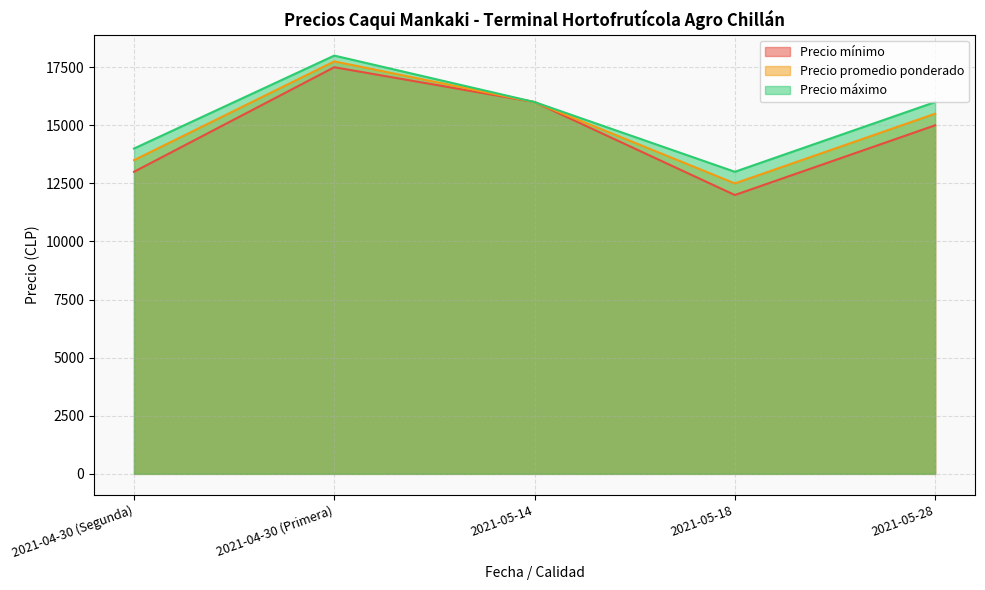

Reading left to right, what are all the values shown in this chart?

Precio mínimo: 13000	17500	16000	12000	15000
Precio promedio ponderado: 13500	17750	16000	12500	15500
Precio máximo: 14000	18000	16000	13000	16000